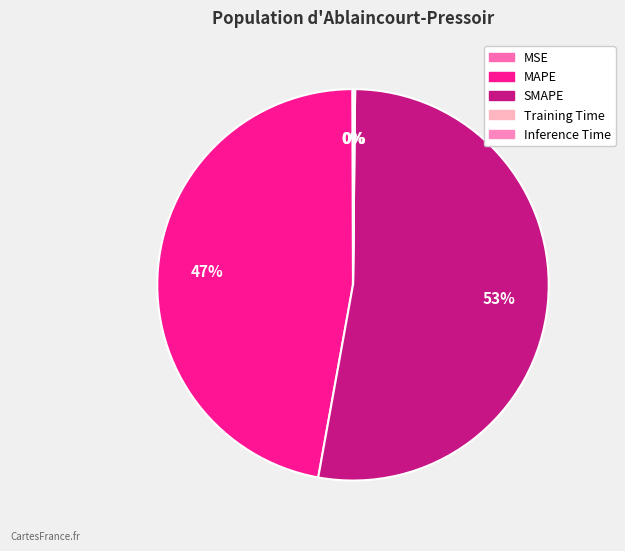

How much of the chart is everything except Training Time?

99.9%